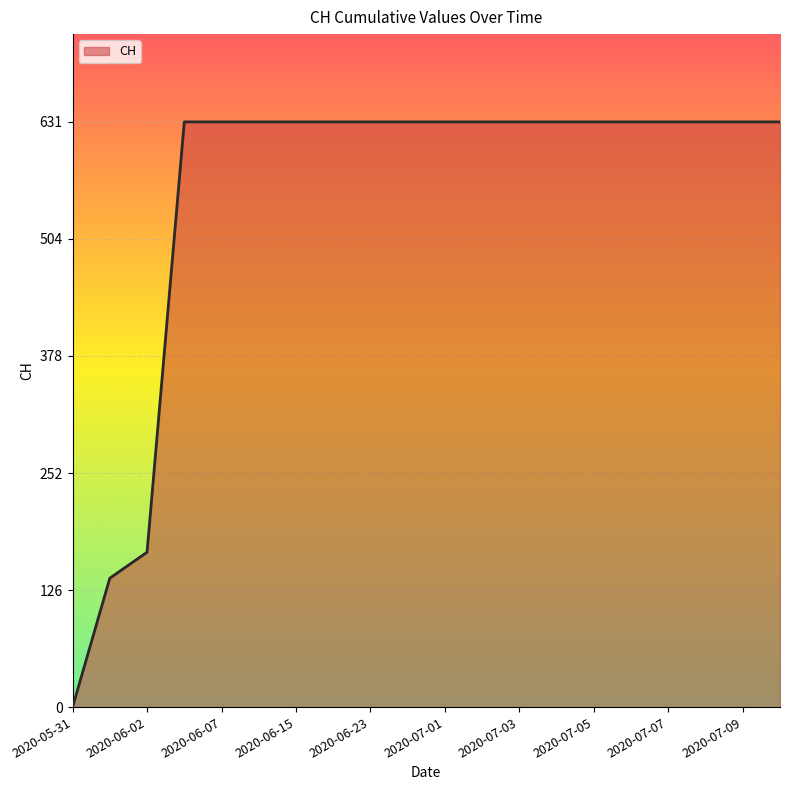

What is the greatest value displayed?

631